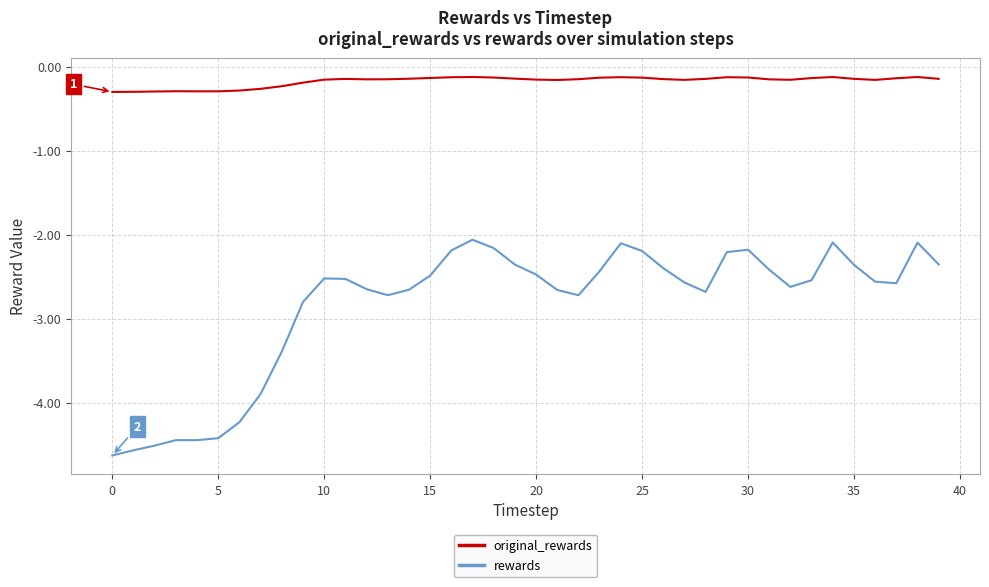

Which series has the largest total across all categories?

original_rewards